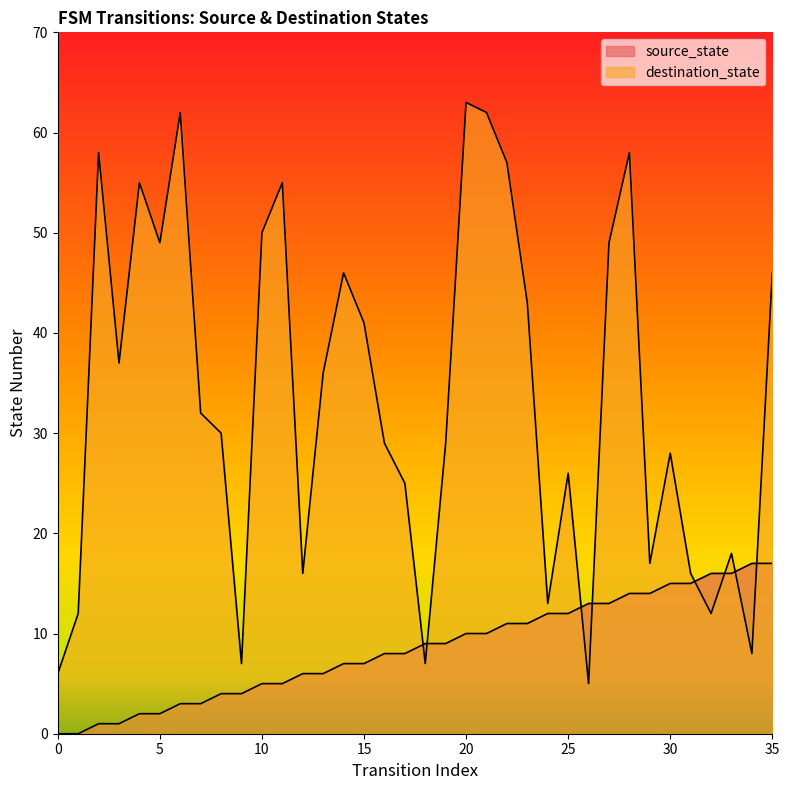

Reading right to left, transcribe all the data shown in this chart.

source_state: 35=17	34=17	33=16	32=16	31=15	30=15	29=14	28=14	27=13	26=13	25=12	24=12	23=11	22=11	21=10	20=10	19=9	18=9	17=8	16=8	15=7	14=7	13=6	12=6	11=5	10=5	9=4	8=4	7=3	6=3	5=2	4=2	3=1	2=1	1=0	0=0
destination_state: 35=46	34=8	33=18	32=12	31=16	30=28	29=17	28=58	27=49	26=5	25=26	24=13	23=43	22=57	21=62	20=63	19=29	18=7	17=25	16=29	15=41	14=46	13=36	12=16	11=55	10=50	9=7	8=30	7=32	6=62	5=49	4=55	3=37	2=58	1=12	0=6